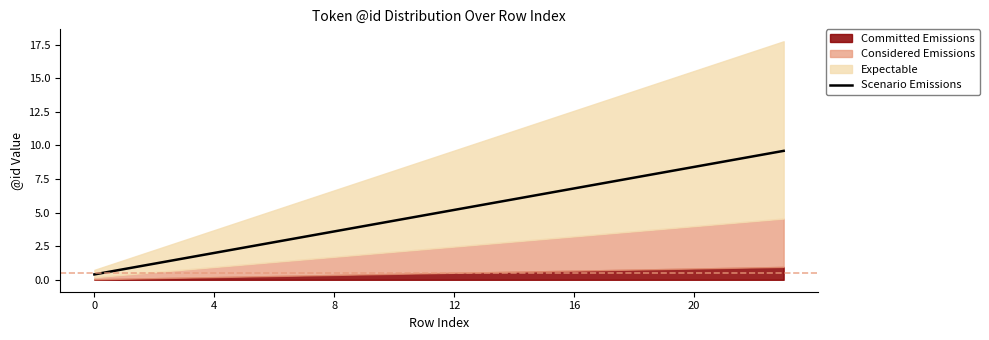

How many data points does each series have?

24